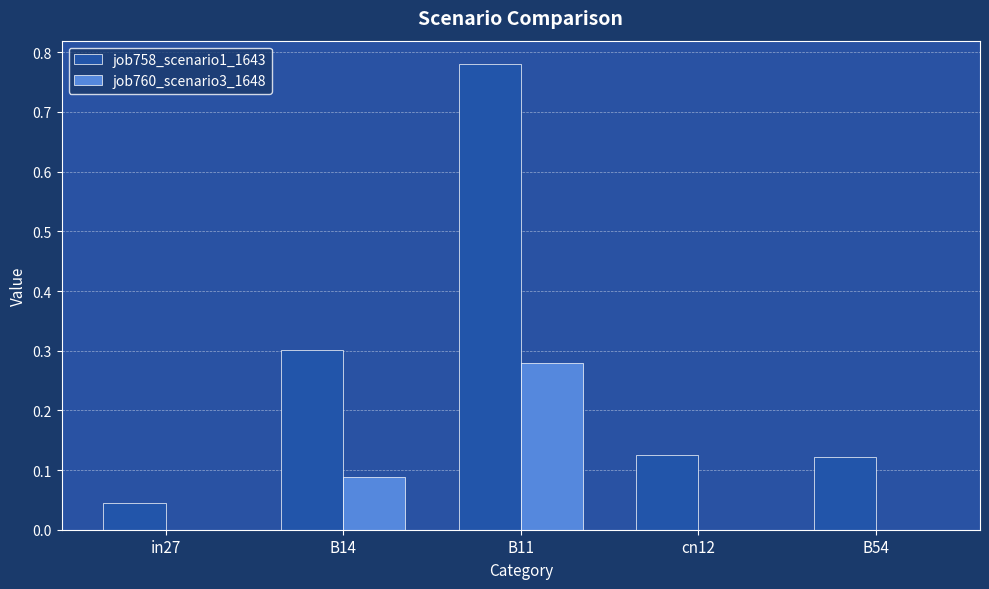

Does the chart contain stacked bars?

No